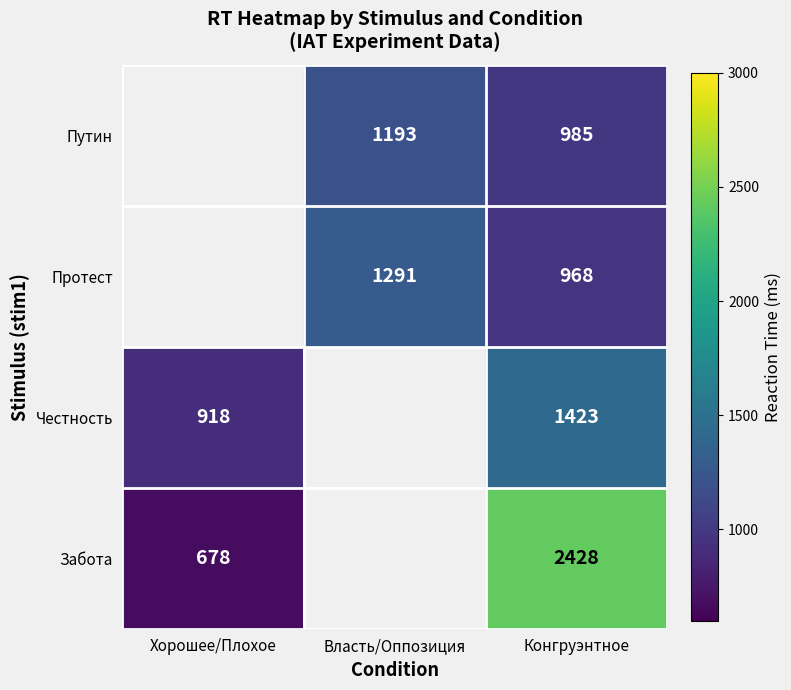

The value of Забота at Конгруэнтное is 920. True or false?

False